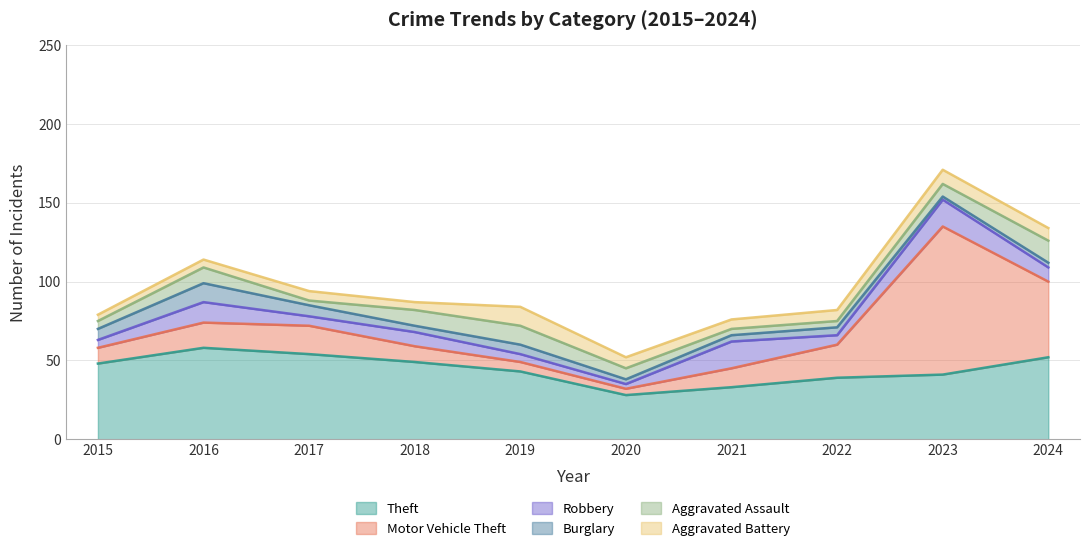

At which category does Burglary reach its first local valley?

2018